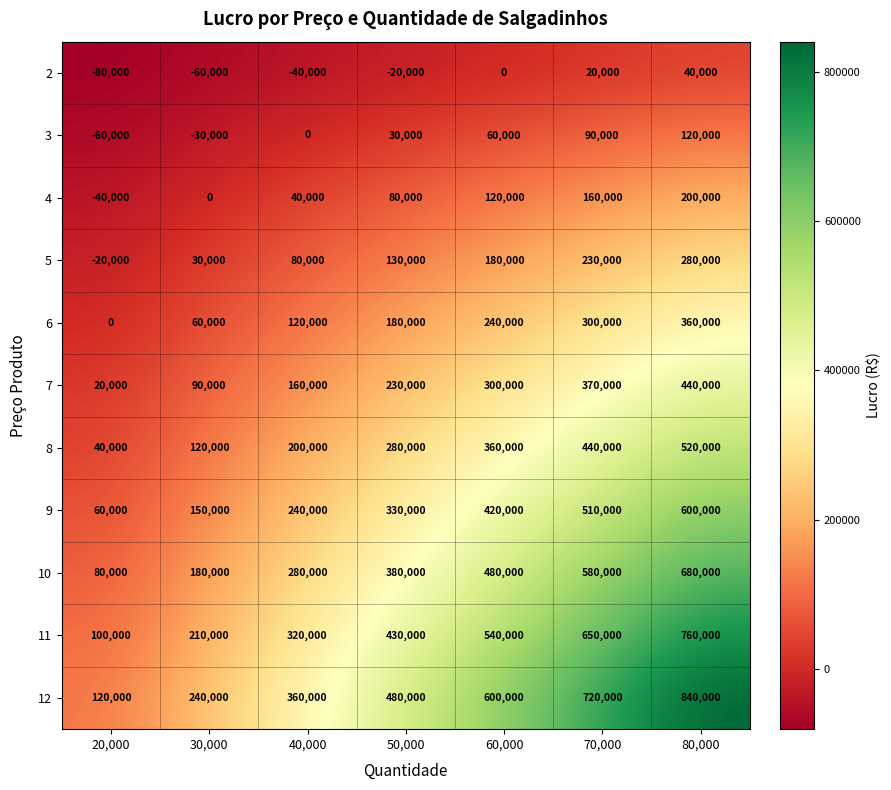

At which category is the sum across all series the highest?

80,000